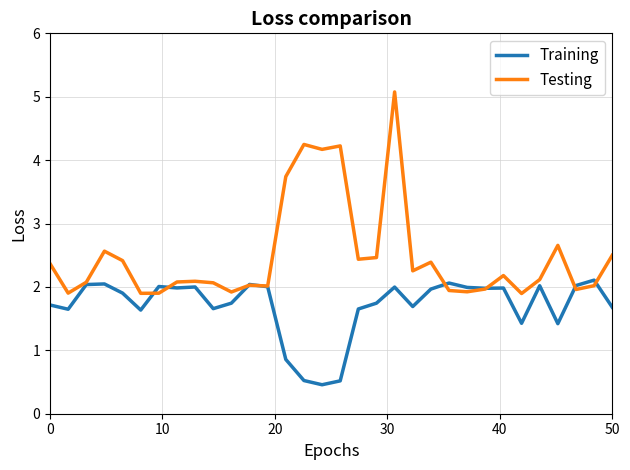

Which series has the widest spread of values?

Testing